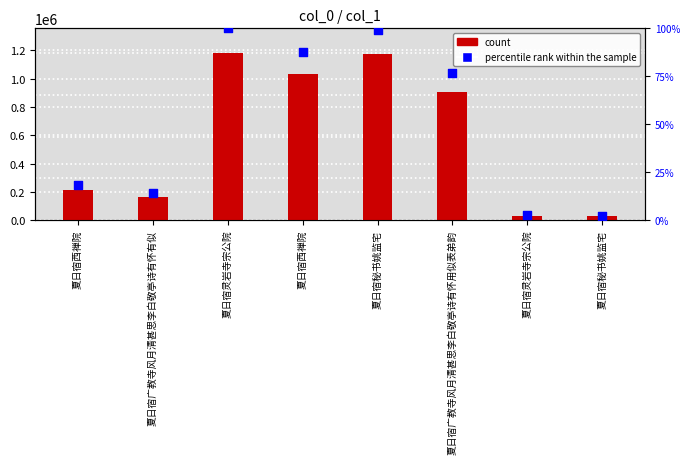

Which series has the widest spread of Y values?

col_0